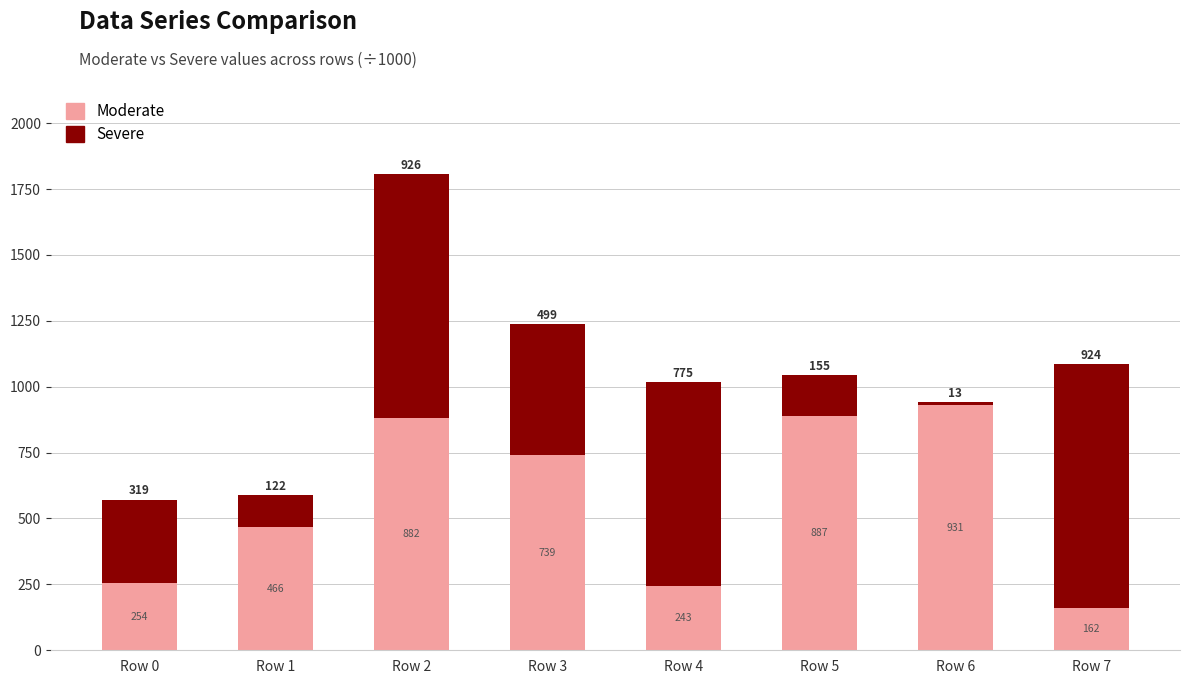

The value of Moderate at Row 5 is 887.4. True or false?

True